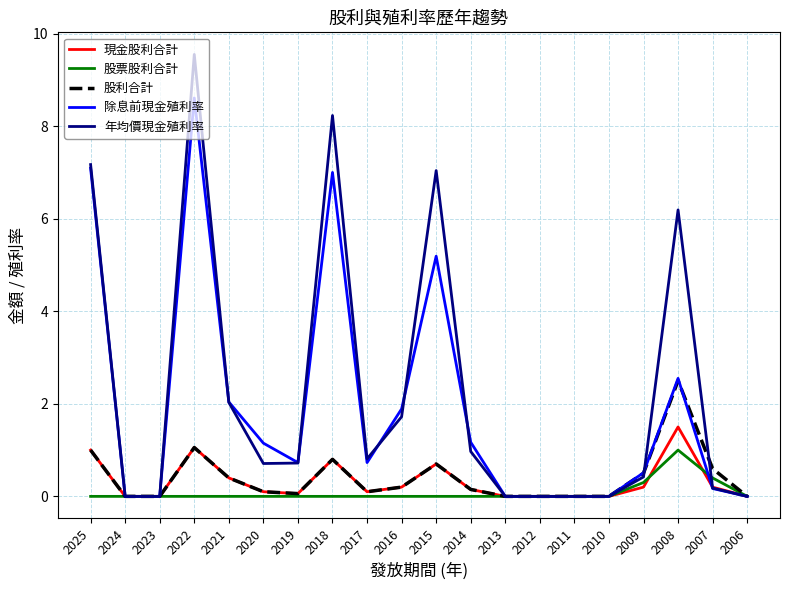

Which series has the widest spread of values?

年均價現金殖利率